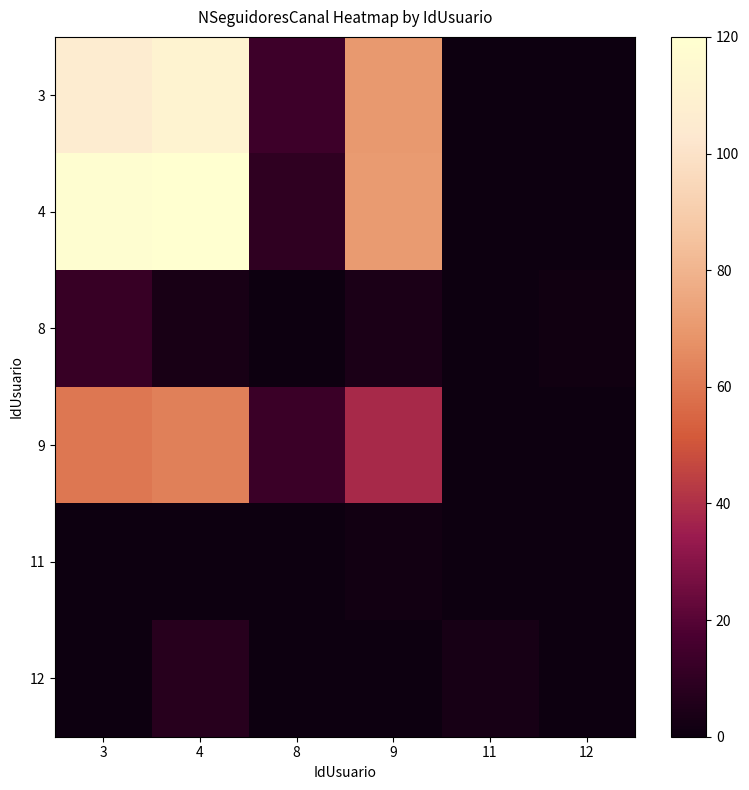

True or false: 11 has a value of 1.4 at 4.

False